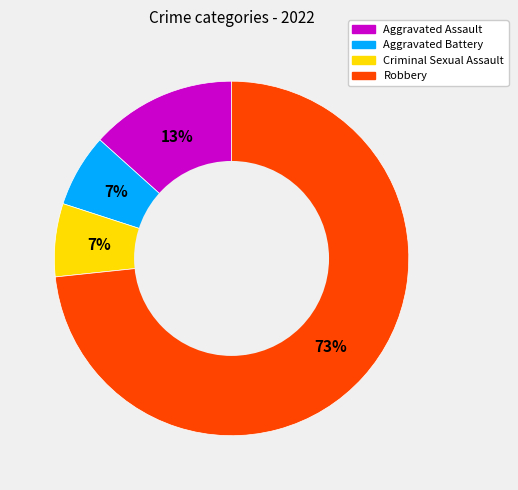

Do Robbery and Aggravated Battery together represent more than half of the pie?

Yes